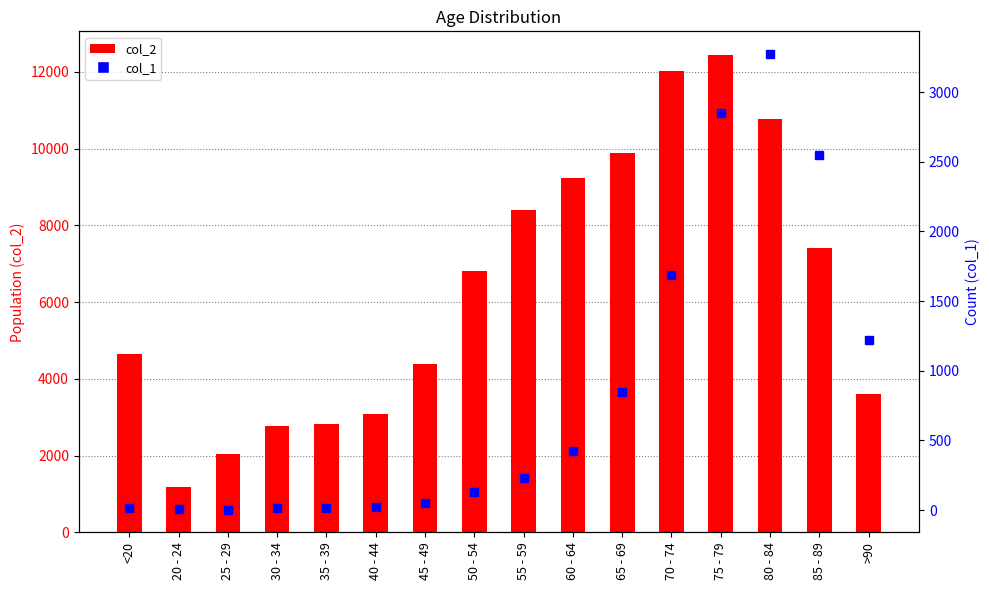

Where is col_1 nearest to the value 1638?

70 - 74